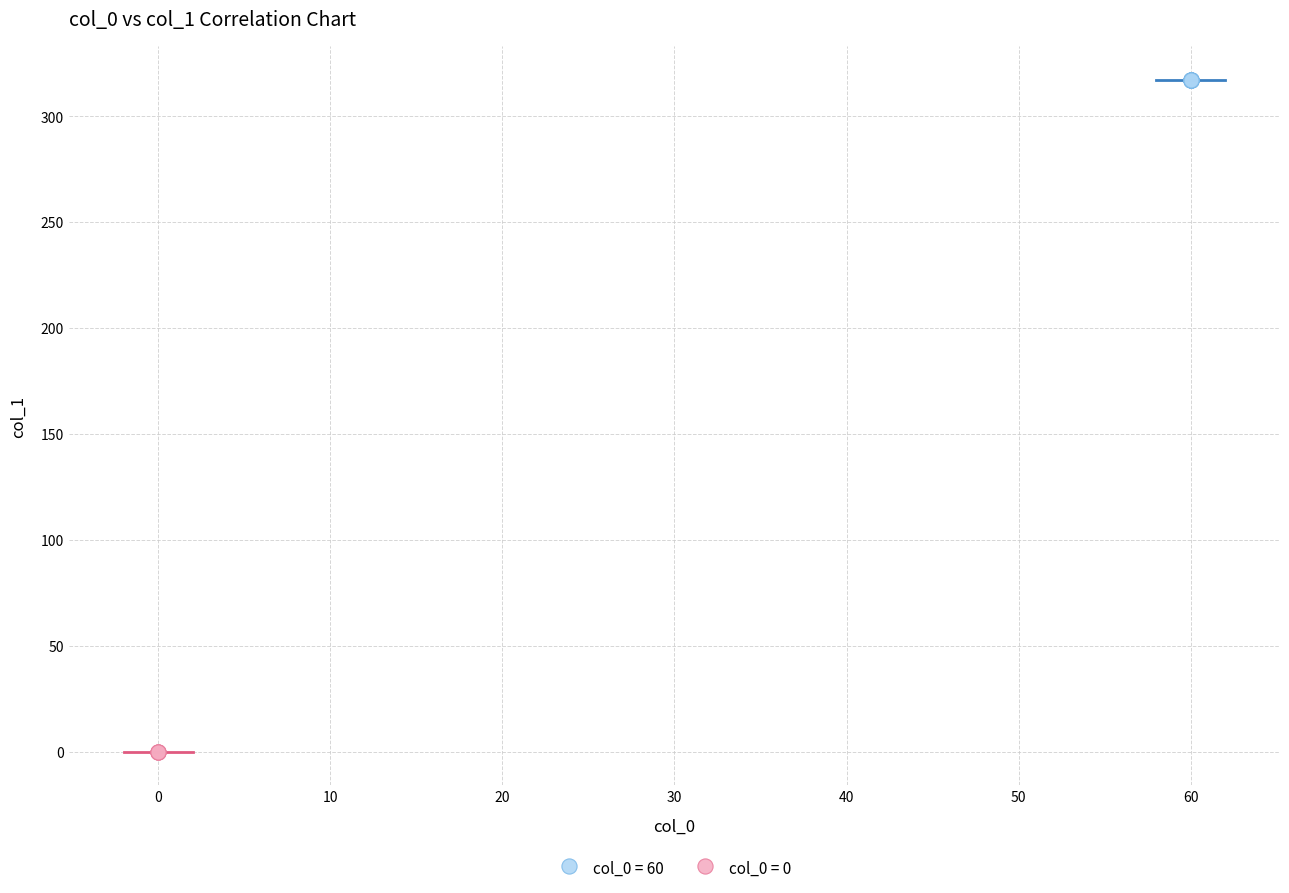

Which series contains the highest Y value?

col_0 = 60